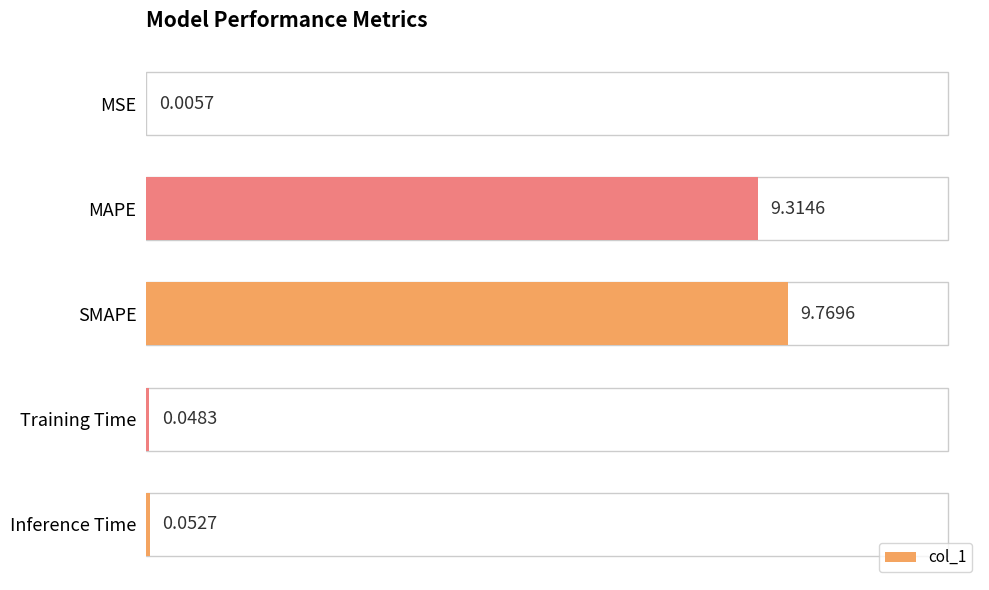

Between MAPE and MSE, which is larger?

MAPE